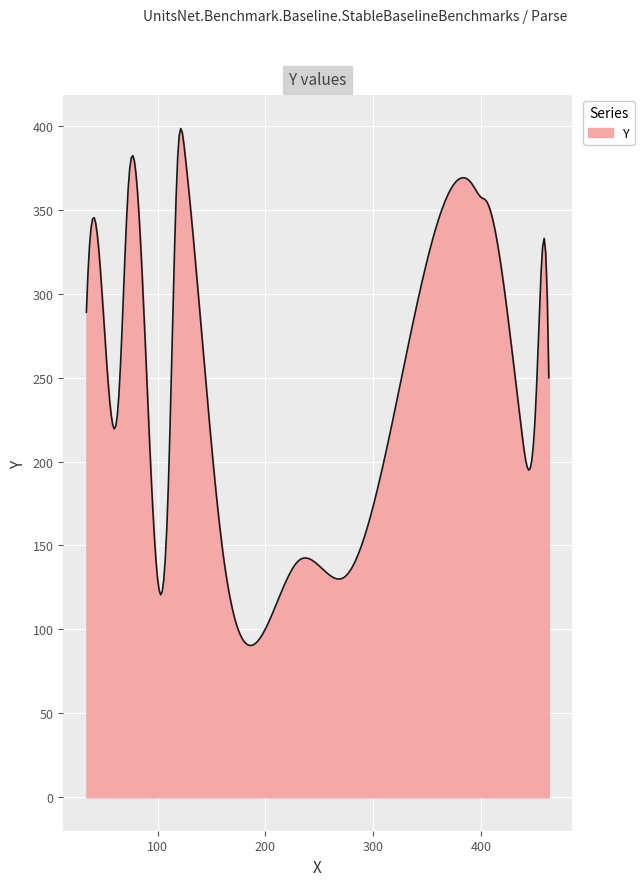

What is the difference between the maximum and minimum values?

307.9